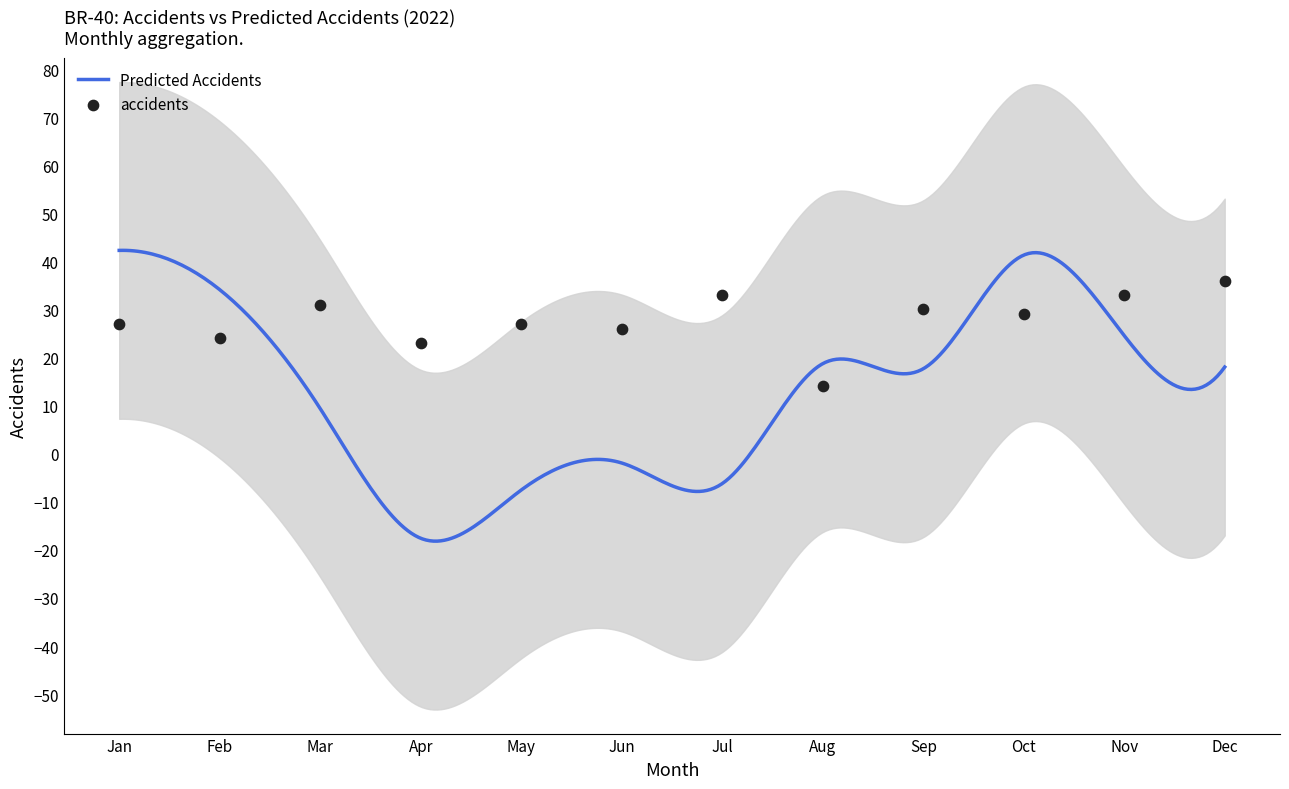

What is the minimum value for Predicted Accidents?

-18.2